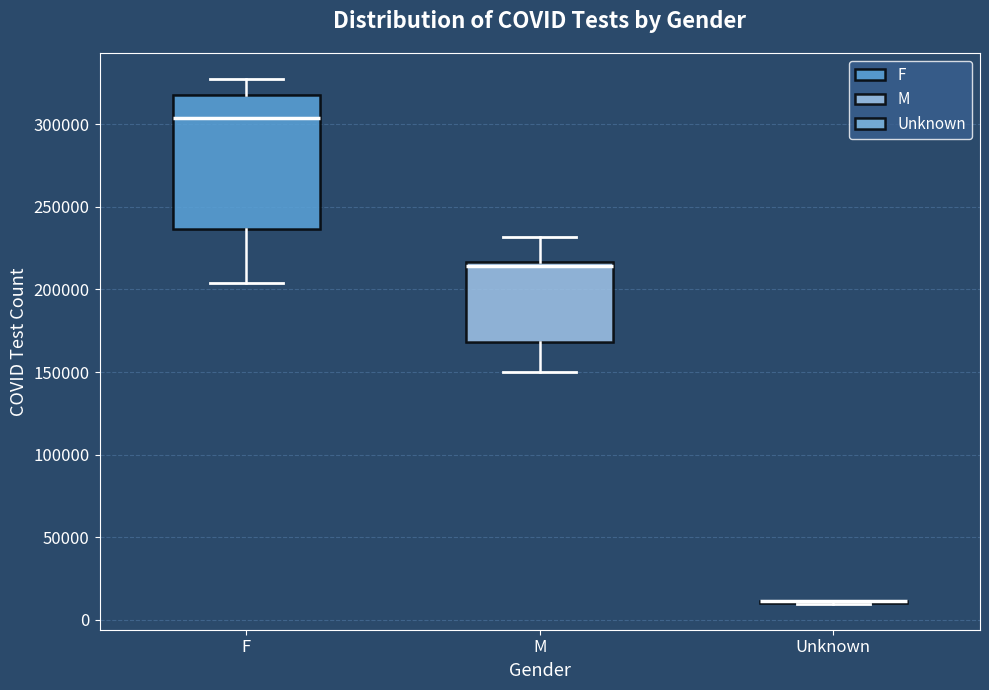

Where is the upper edge of the box for F on the y-axis? The values are not printed on the chart, so give them approximately, as read against the axis.

315000